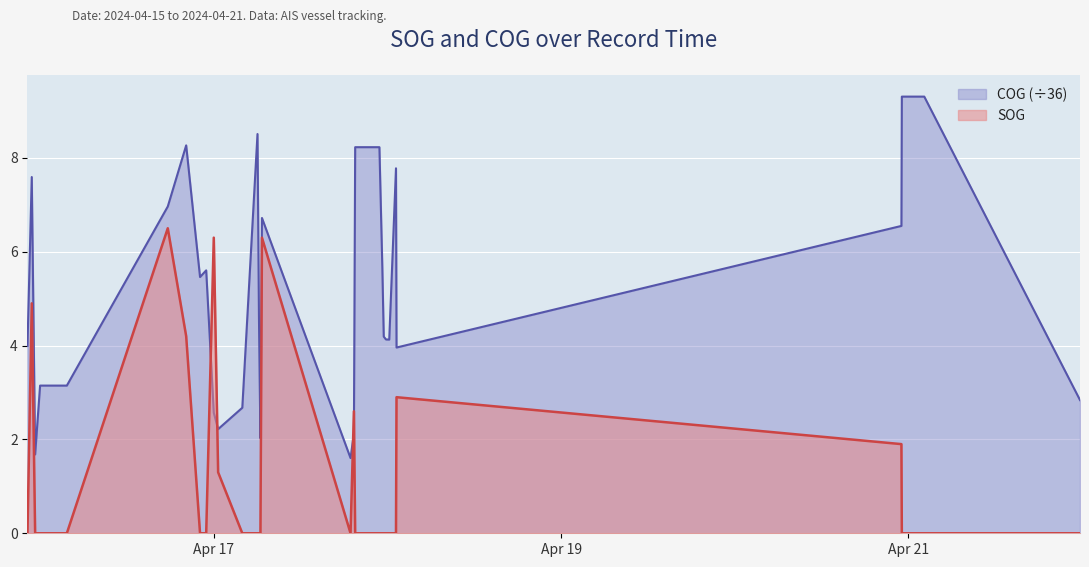

What is the spread (max minus min) of values at 2024-04-18 01:09:55?

7.8